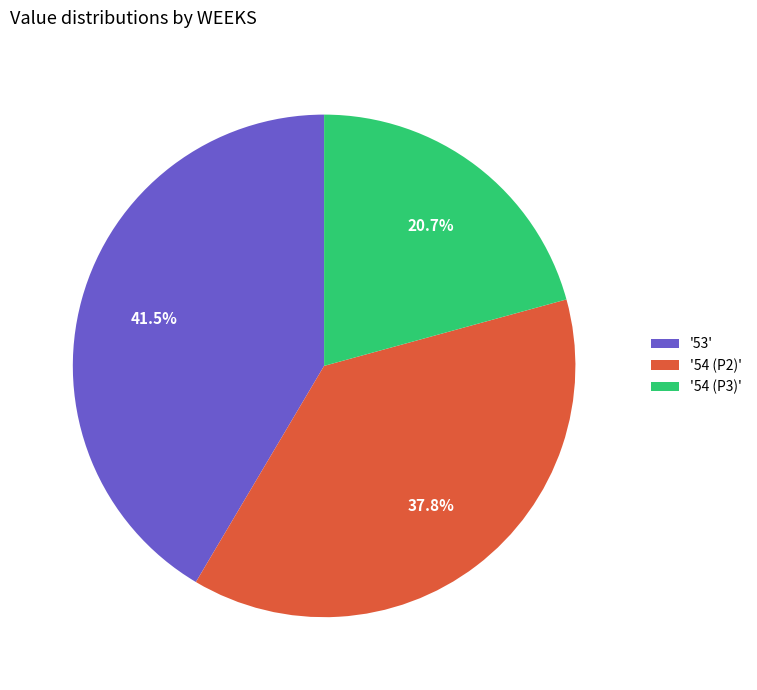

Does '54 (P3)' account for over 50% of the chart?

No